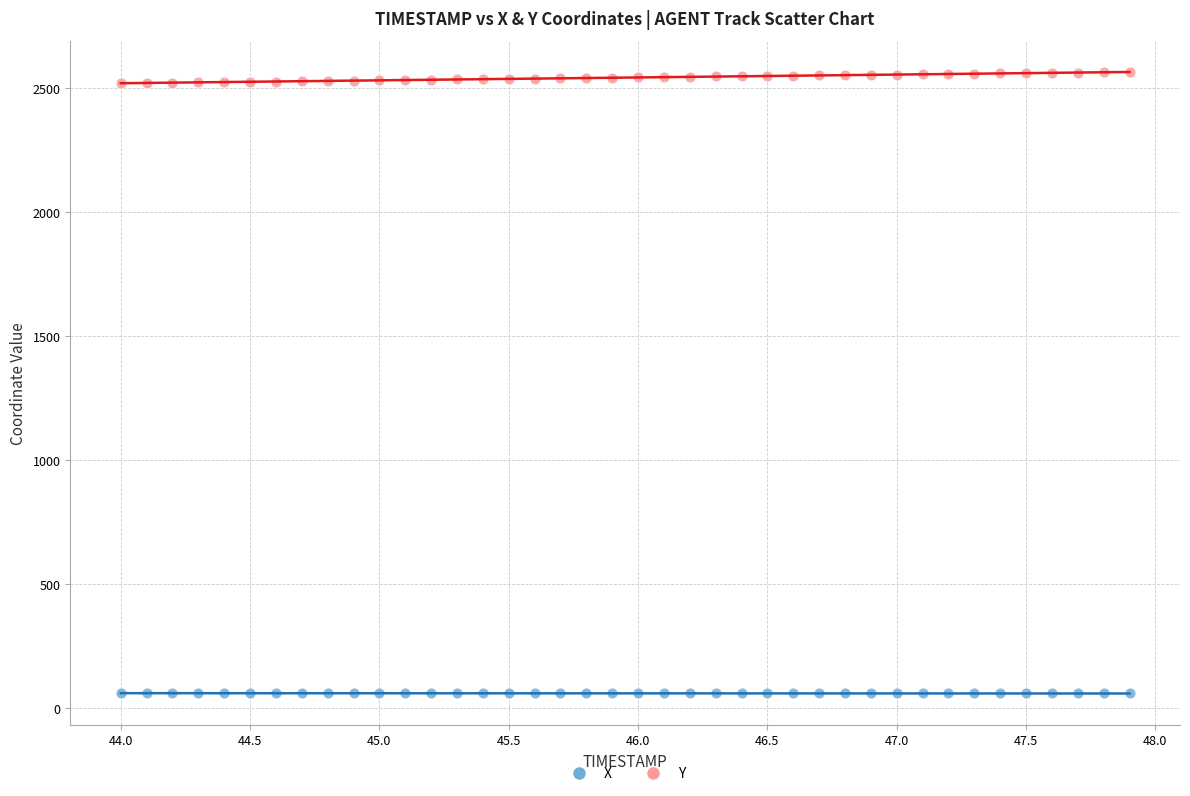

Which series reaches the maximum Y coordinate?

Y